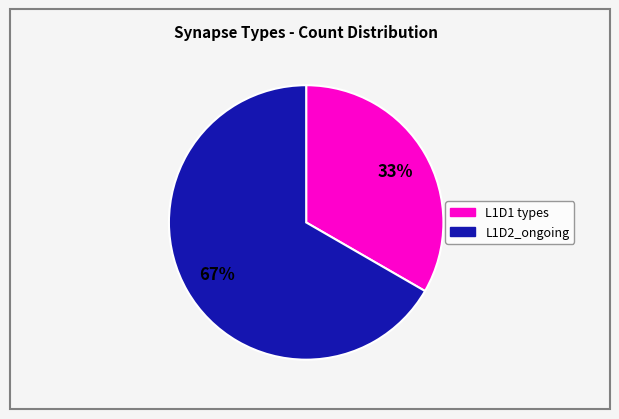

Does any single category account for the majority?

Yes